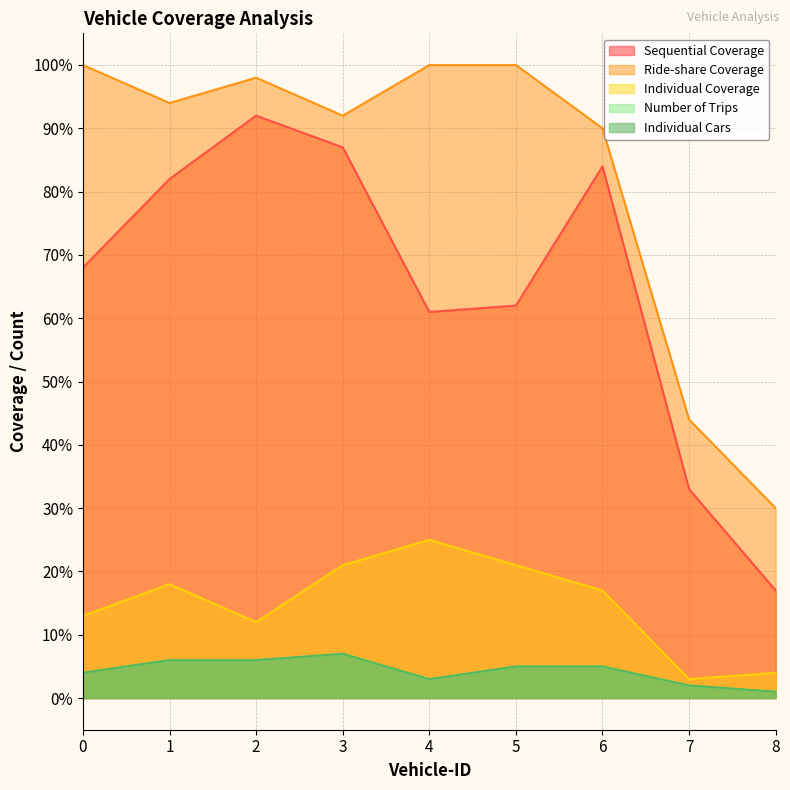

Reading left to right, transcribe all the data shown in this chart.

Sequential Coverage: 0=68	1=82	2=92	3=87	4=61	5=62	6=84	7=33	8=17
Ride-share Coverage: 0=100	1=94	2=98	3=92	4=100	5=100	6=90	7=44	8=30
Individual Coverage: 0=13	1=18	2=12	3=21	4=25	5=21	6=17	7=3	8=4
Number of Trips: 0=4	1=6	2=6	3=7	4=3	5=5	6=5	7=2	8=1
Individual Cars: 0=4	1=6	2=6	3=7	4=3	5=5	6=5	7=2	8=1